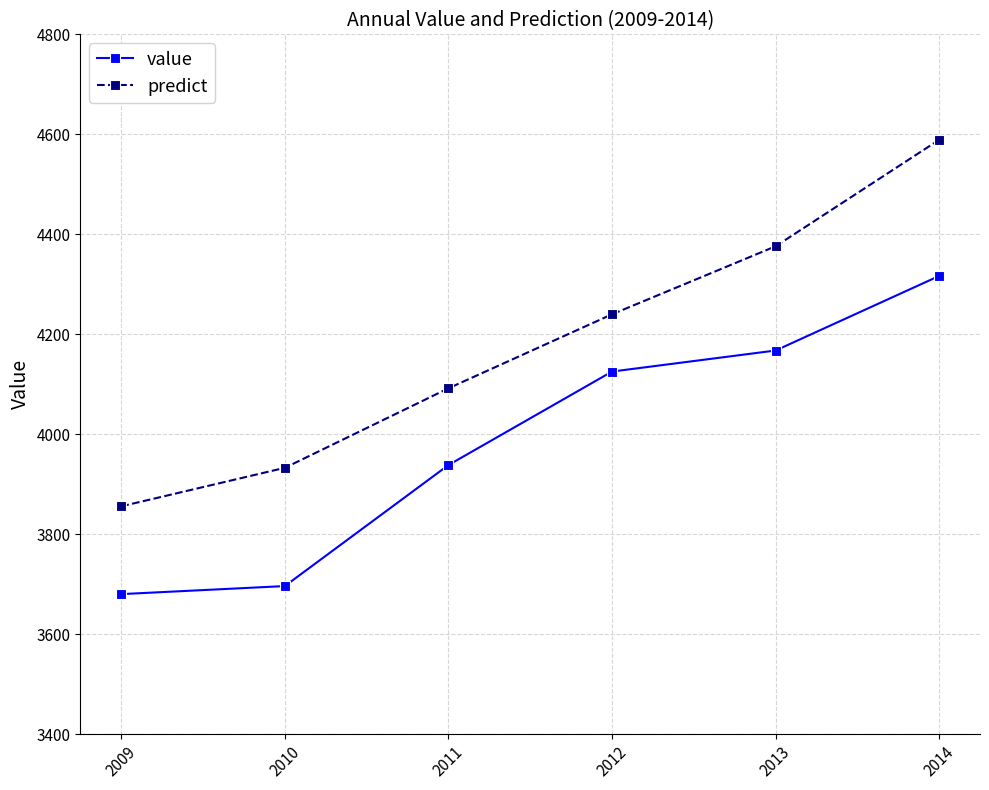

Which series has the widest spread of values?

predict